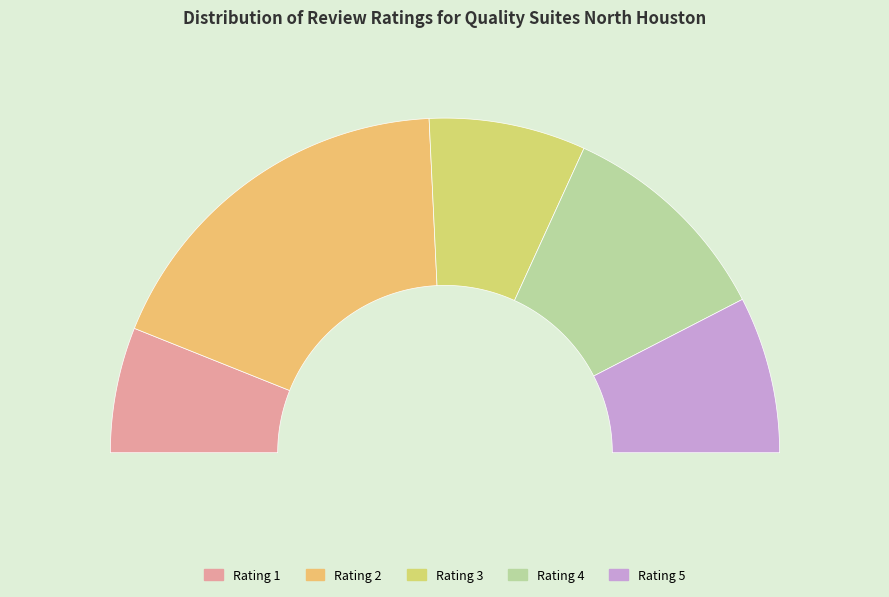

The 5 slice represents 15% of the pie. True or false?

True